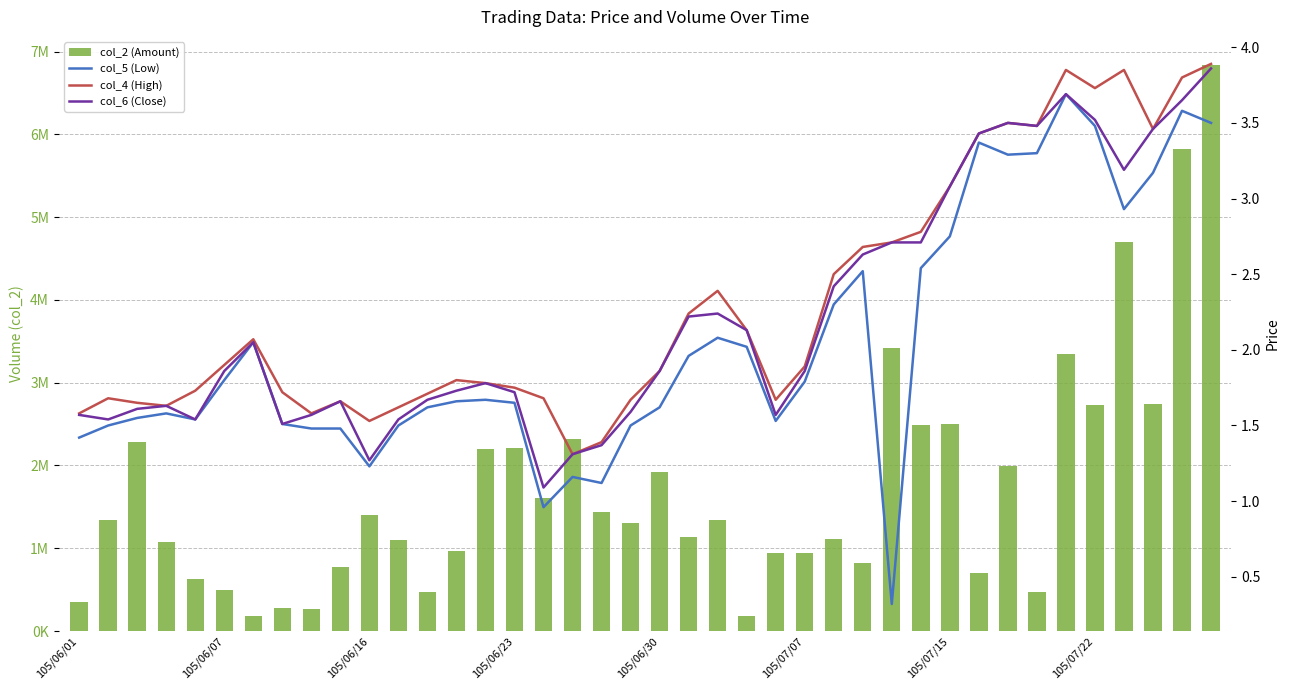

Which series has the largest total across all categories?

col_2 (Amount)